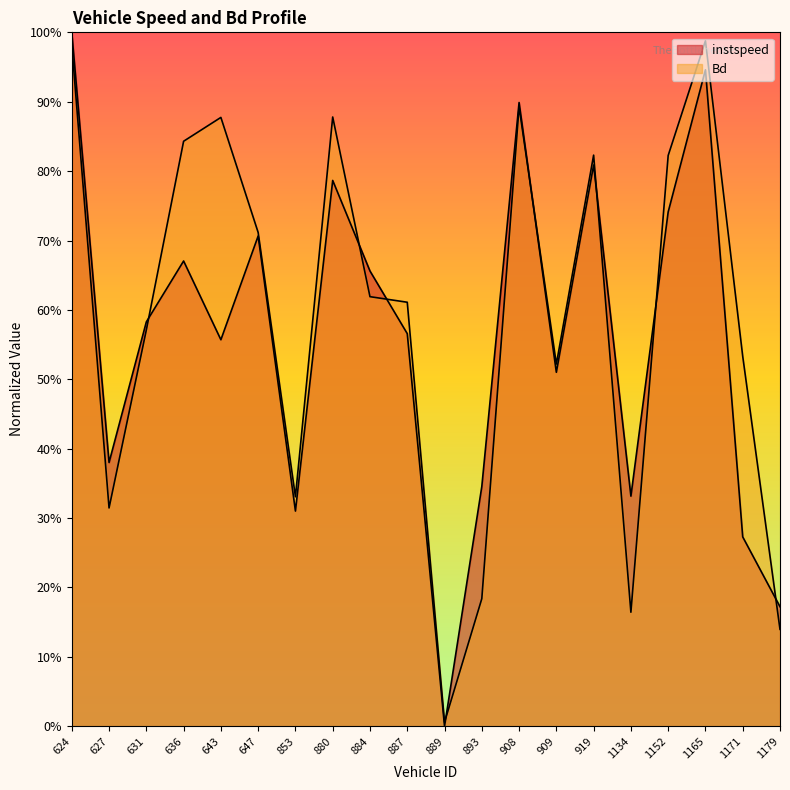

Where is the first local minimum for Bd?

627